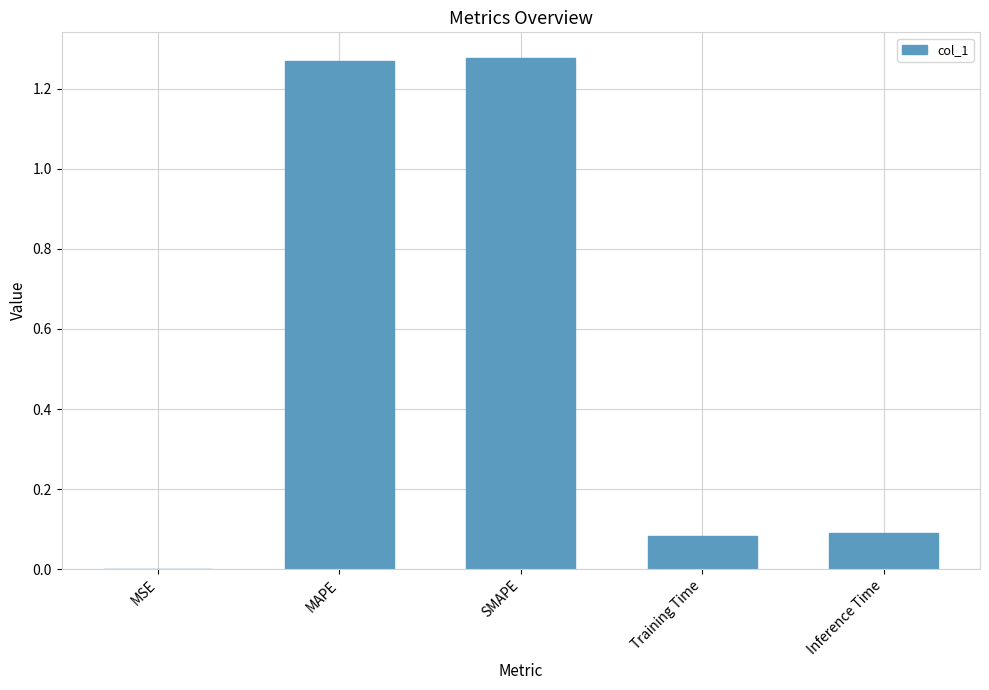

How many distinct data groups are displayed?

1